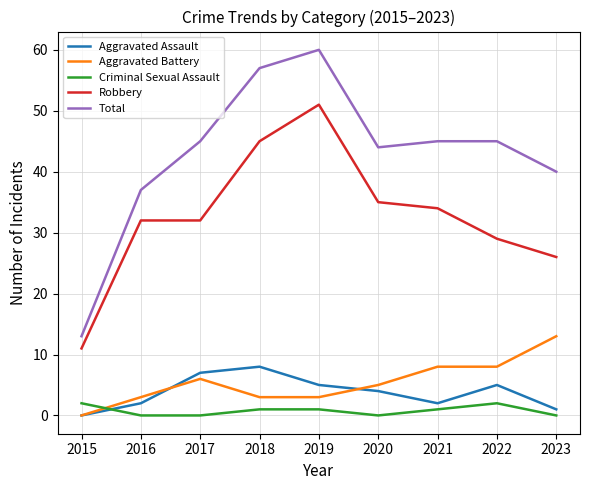

Reading left to right, what are all the values shown in this chart?

Aggravated Assault: 0	2	7	8	5	4	2	5	1
Aggravated Battery: 0	3	6	3	3	5	8	8	13
Criminal Sexual Assault: 2	0	0	1	1	0	1	2	0
Robbery: 11	32	32	45	51	35	34	29	26
Total: 13	37	45	57	60	44	45	45	40